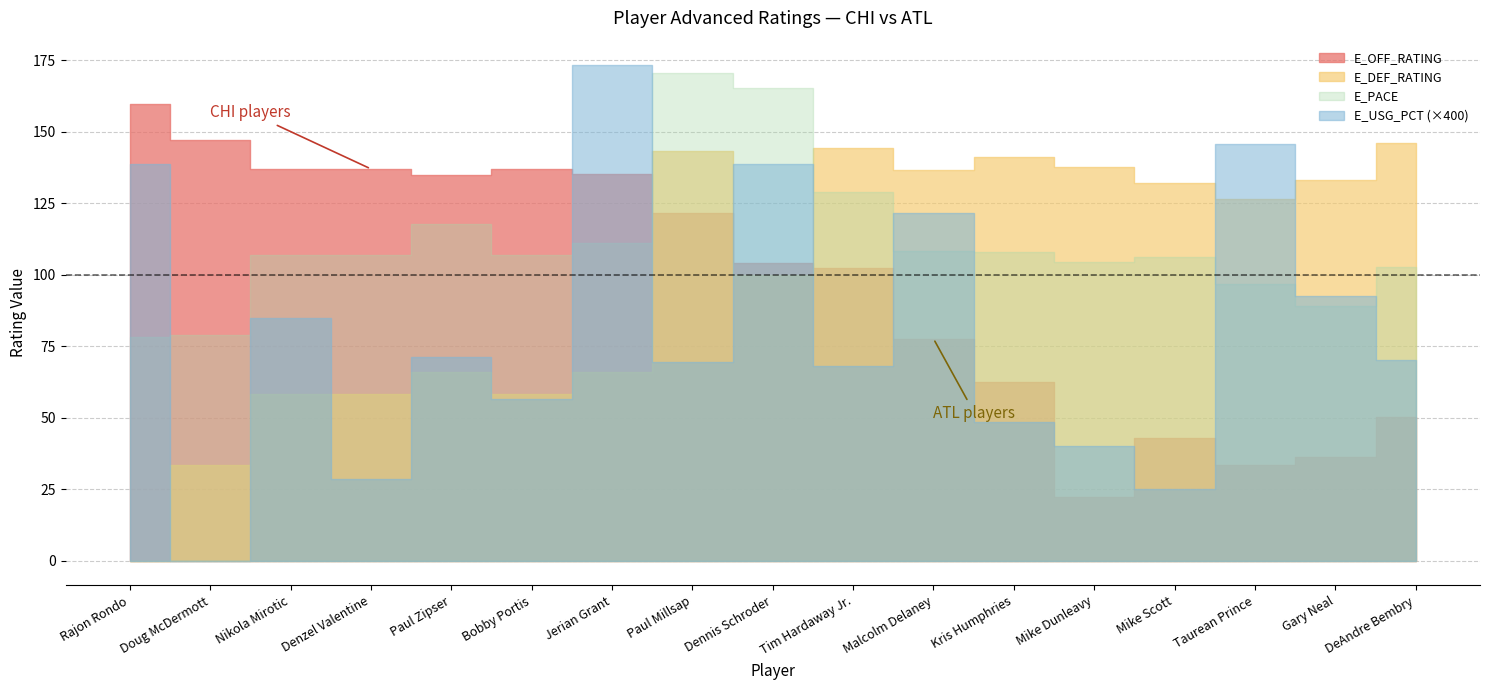

What position from the right is Jerian Grant?

11